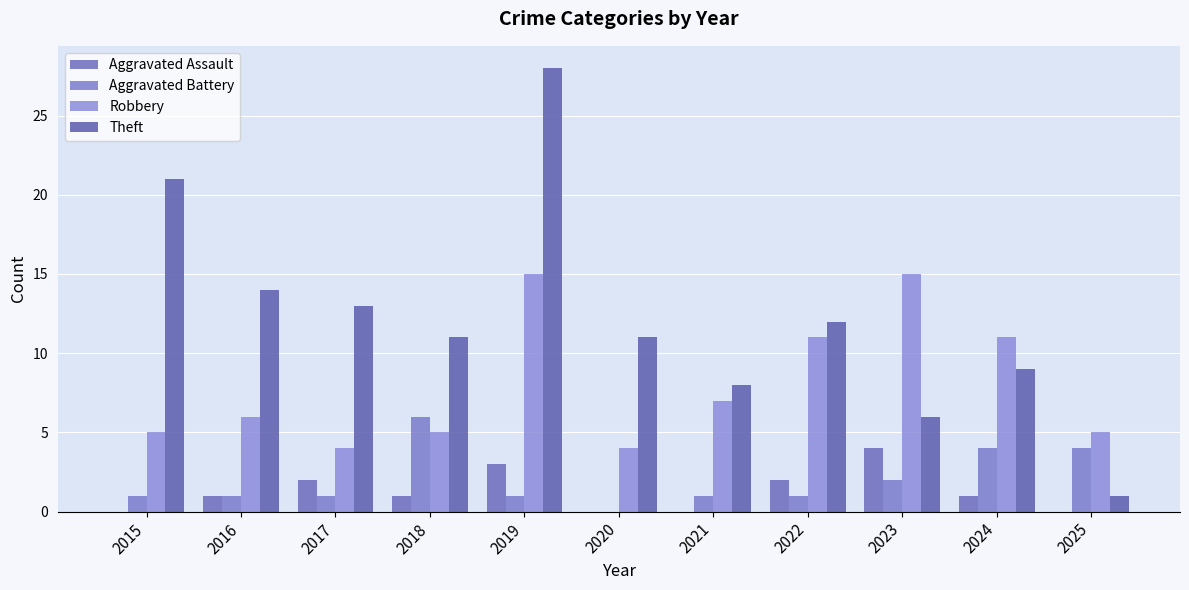

At which label does Aggravated Battery first exceed 1?

2018